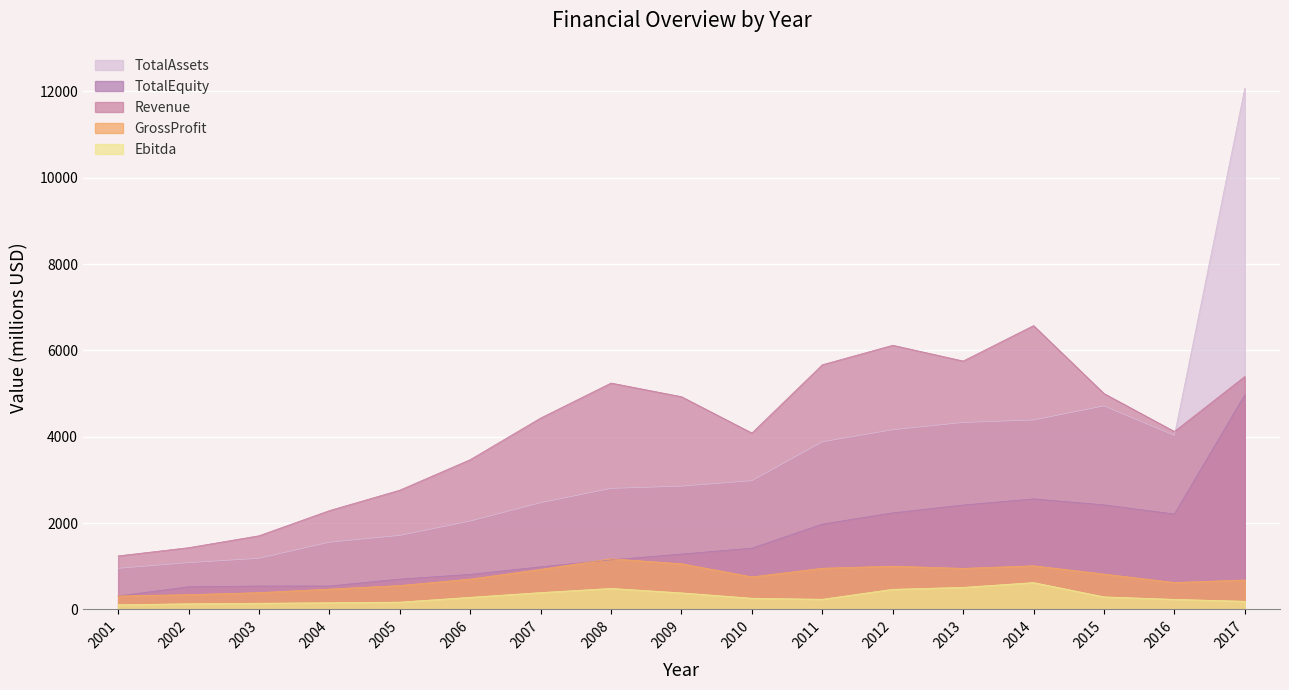

What is the total value across all series at 2009?

10501.3